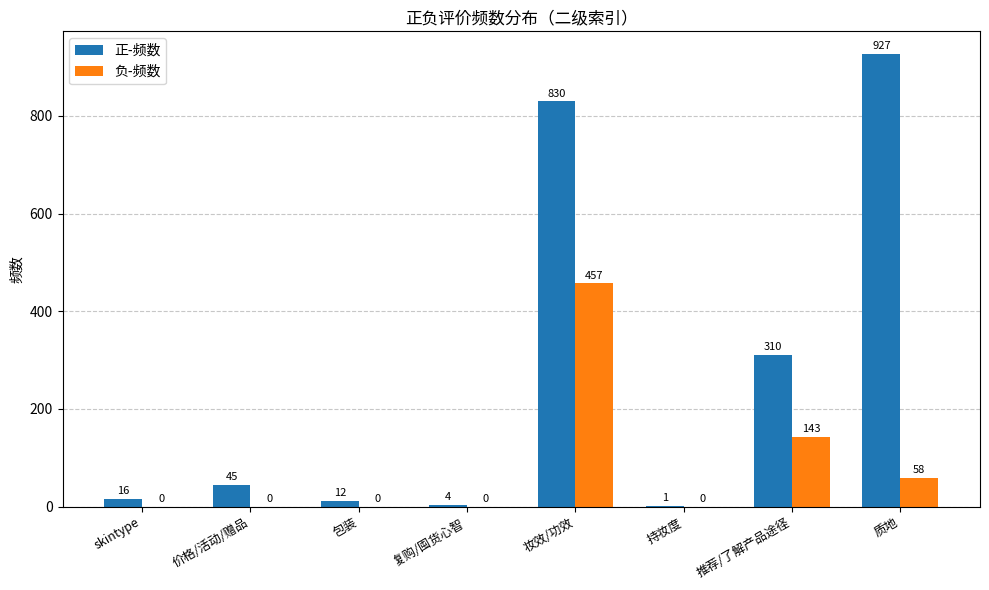

True or false: 正-频数 has a value of 12 at 包装.

True